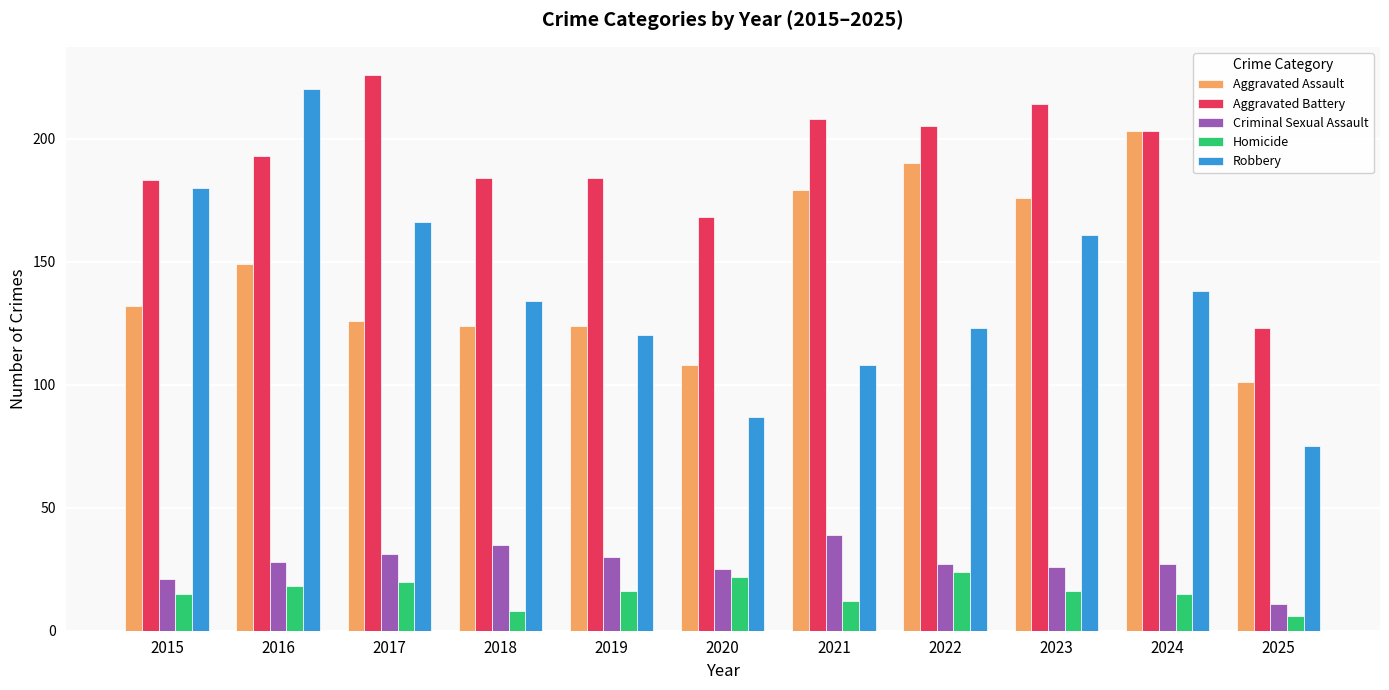

At which label does Criminal Sexual Assault first exceed 27?

2016